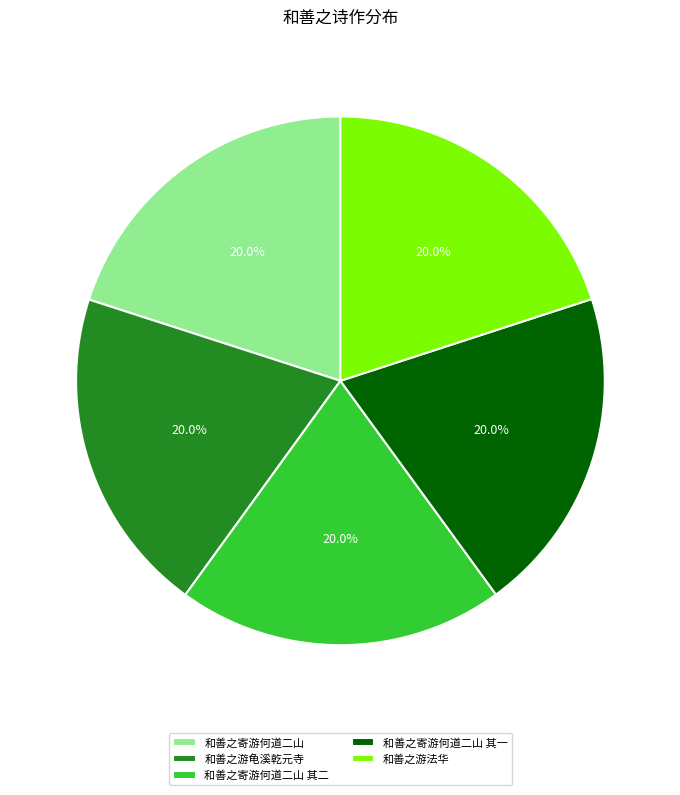

How many slices are in this pie chart?

5